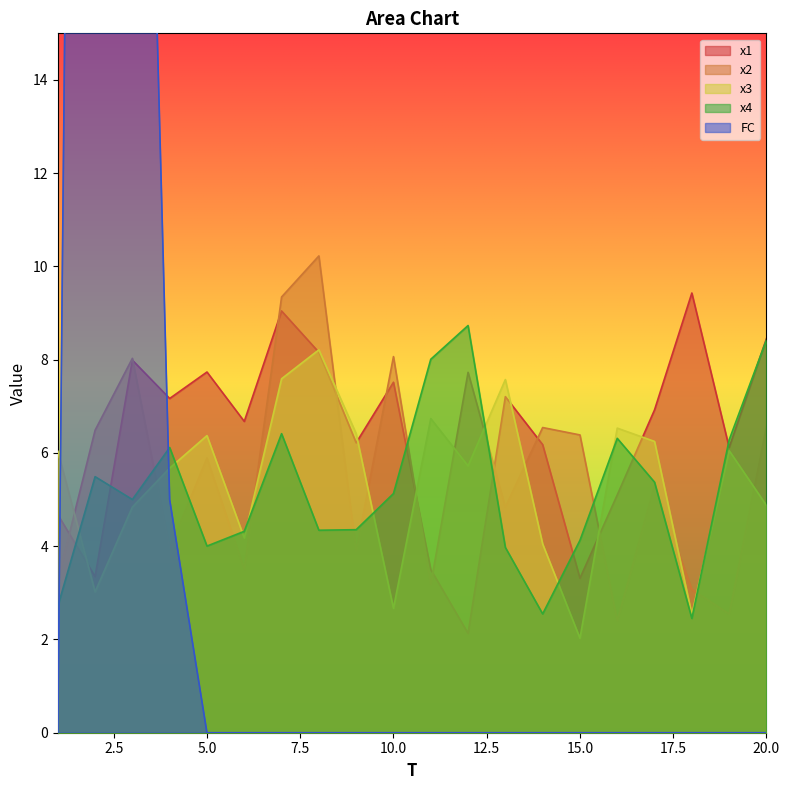

Does the chart display data point markers on the line(s)?

No